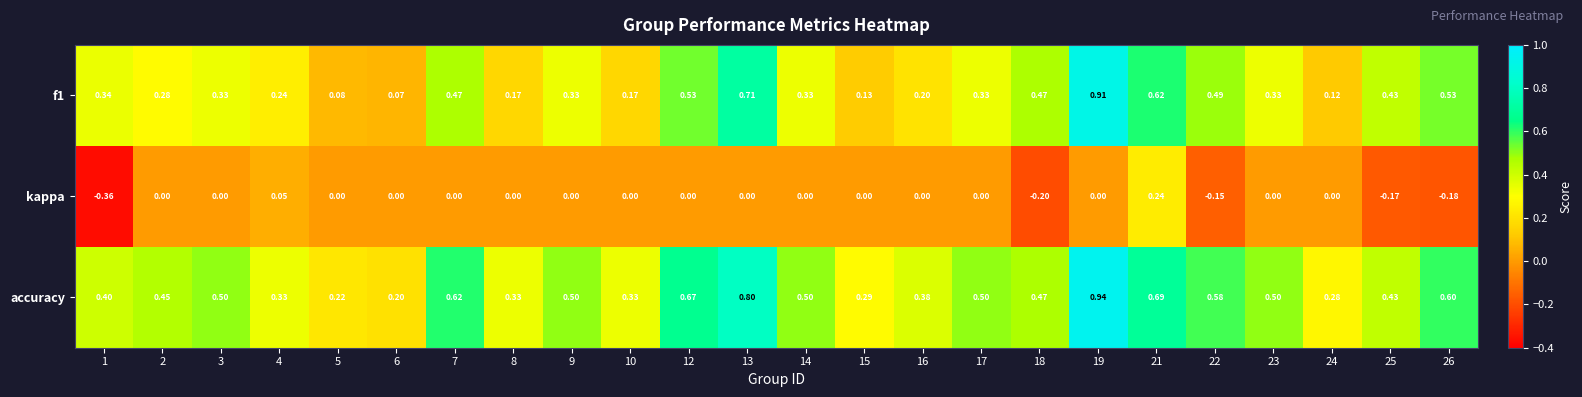

Count the number of data series in this chart.

3